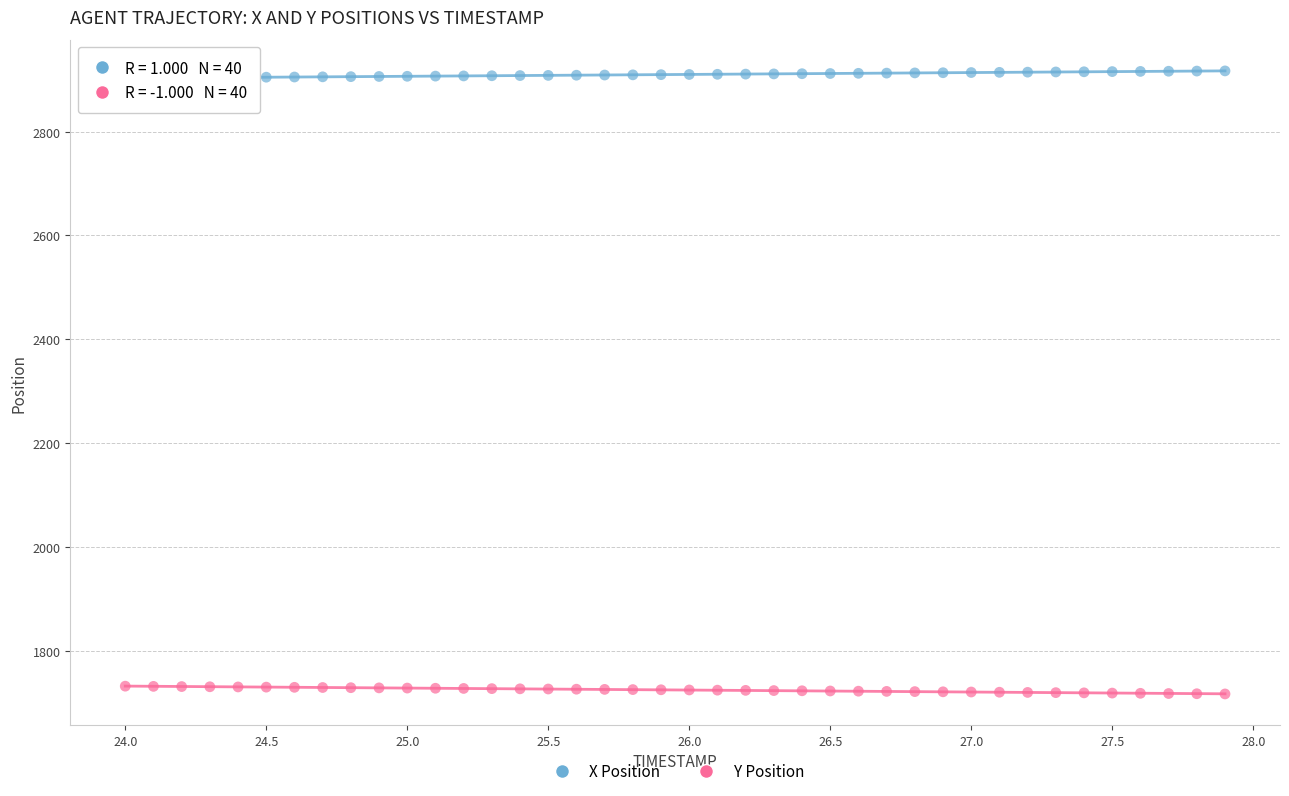

Which series contains the lowest Y value?

Y Position